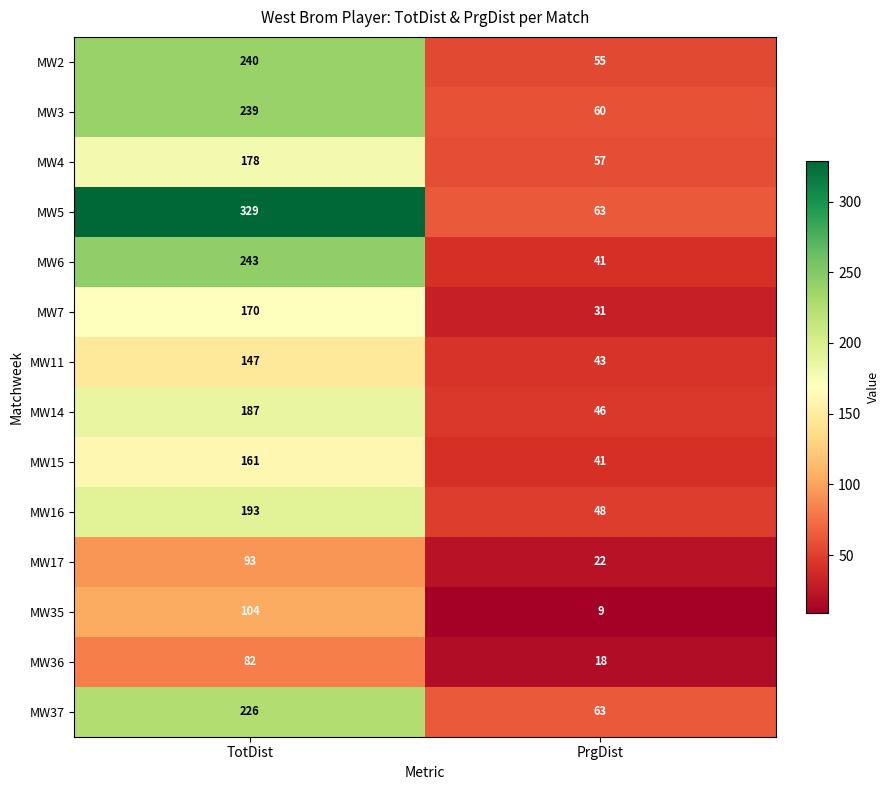

Reading left to right, extract all data points from this chart.

MW2: TotDist=240	PrgDist=55
MW3: TotDist=239	PrgDist=60
MW4: TotDist=178	PrgDist=57
MW5: TotDist=329	PrgDist=63
MW6: TotDist=243	PrgDist=41
MW7: TotDist=170	PrgDist=31
MW11: TotDist=147	PrgDist=43
MW14: TotDist=187	PrgDist=46
MW15: TotDist=161	PrgDist=41
MW16: TotDist=193	PrgDist=48
MW17: TotDist=93	PrgDist=22
MW35: TotDist=104	PrgDist=9
MW36: TotDist=82	PrgDist=18
MW37: TotDist=226	PrgDist=63